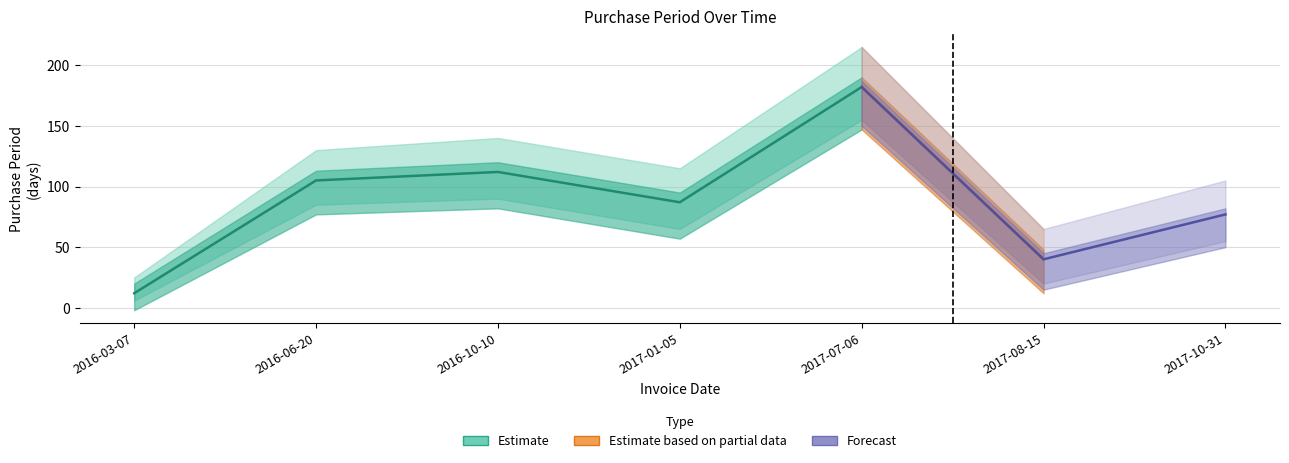

How many lines are shown in the chart?

1